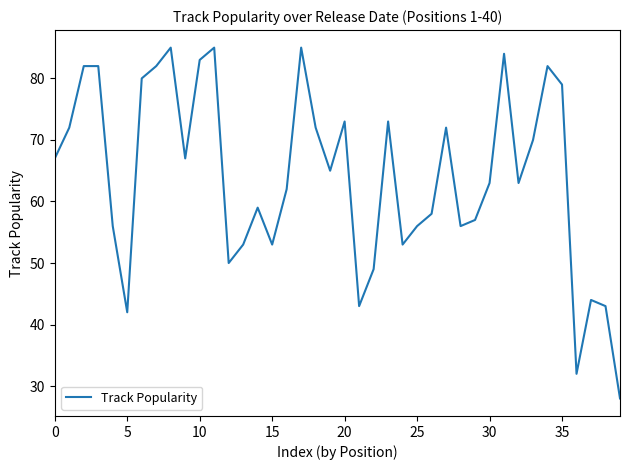

What is the greatest value displayed?

85